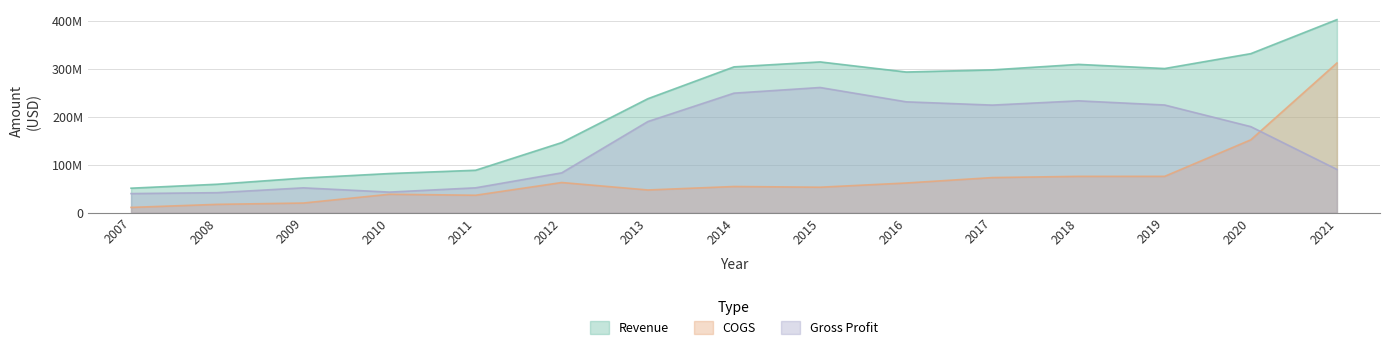

Reading left to right, what are all the values shown in this chart?

Revenue: 51402140	59681058	72529813	82016530	88874595	146716403	238337610	304874644	315223000	294112000	298595000	310046000	301385000	332495000	403581000
COGS: 11261817	17646823	20393186	38776598	36682275	63258280	47696734	54919458	53453000	62280000	73588000	76140000	76173000	152471000	312935000
Gross Profit: 40140323	42034235	52136627	43239932	52192320	83458123	190640876	249955186	261770000	231832000	225007000	233906000	225212000	180024000	90646000